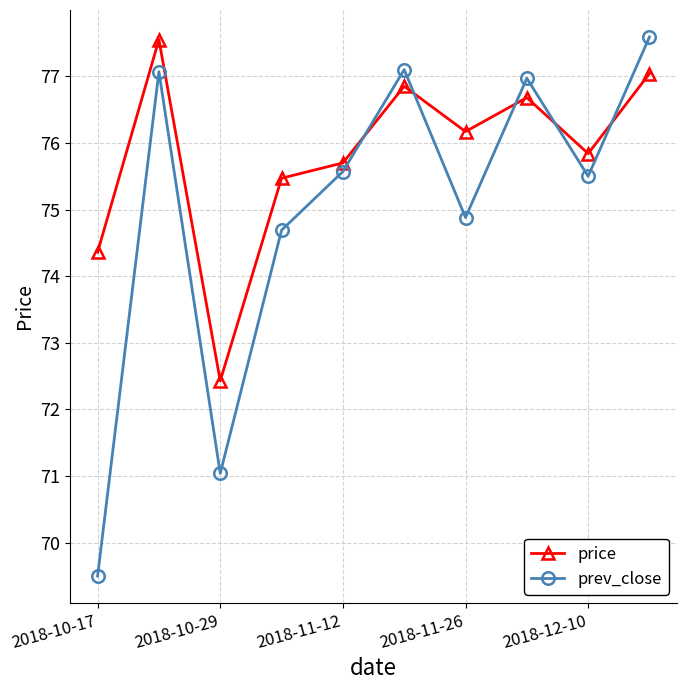

What is the smallest value displayed?

69.5